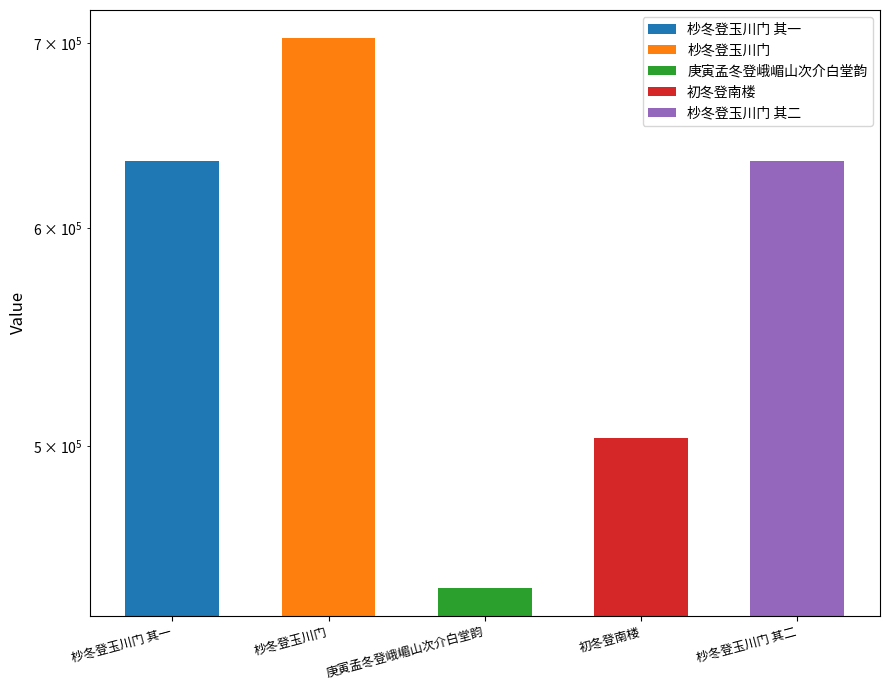

Reading right to left, what are all the values shown in this chart?

634763	503433	444238	703419	634762